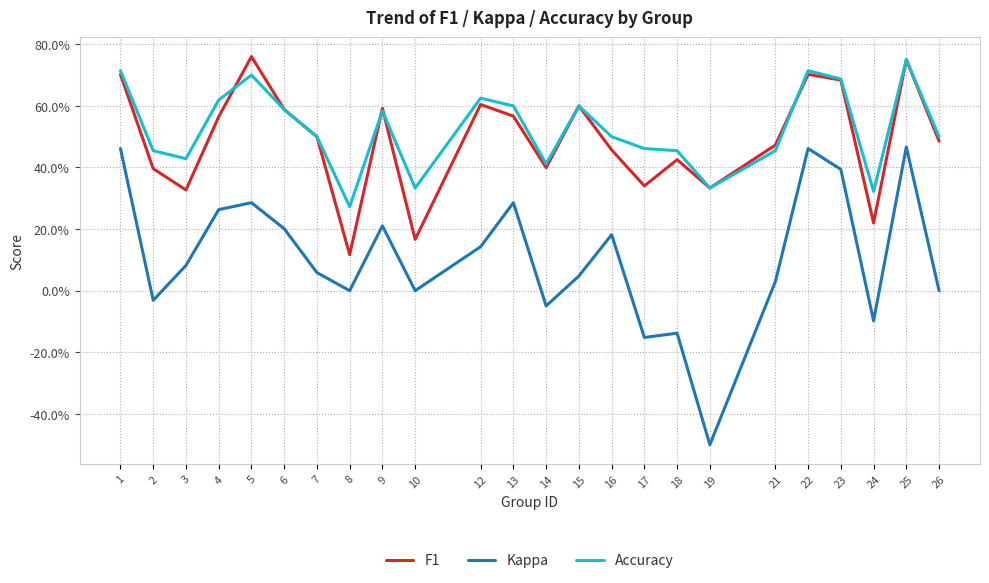

Is the value of Accuracy at 23 greater than the value of F1 at 6?

Yes